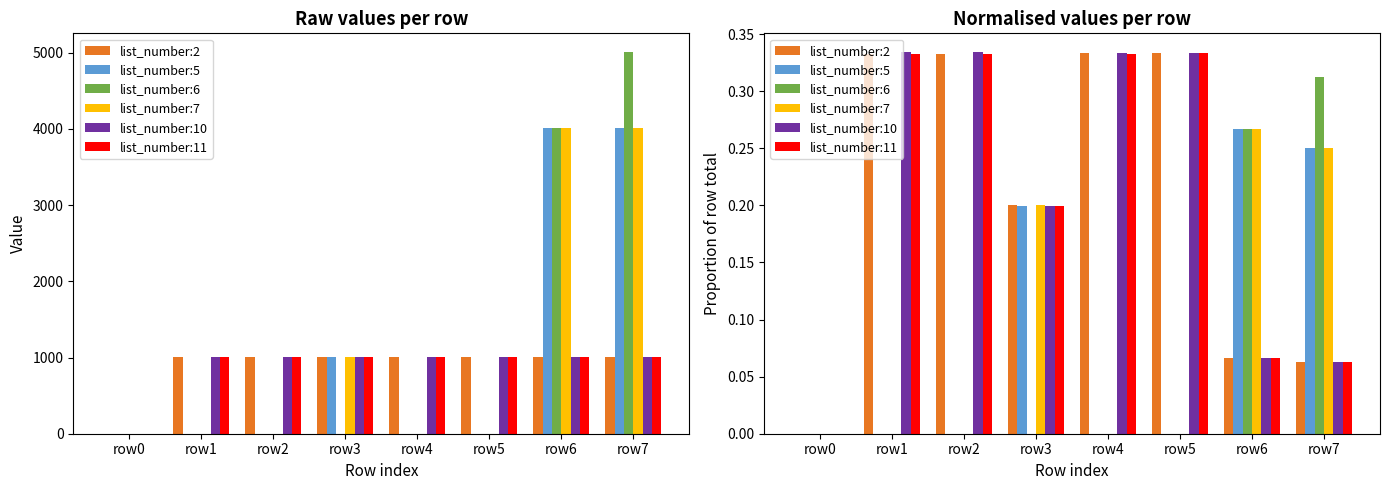

Between row1 and row7, which series saw the biggest shift?

list_number:6